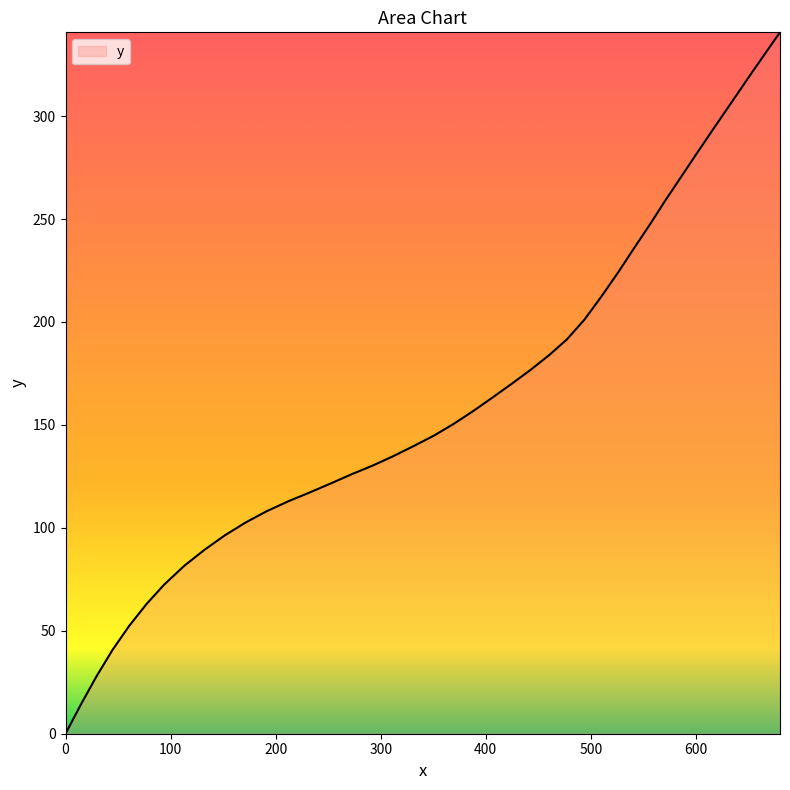

True or false: the data has more than 2 interior local peaks.

False